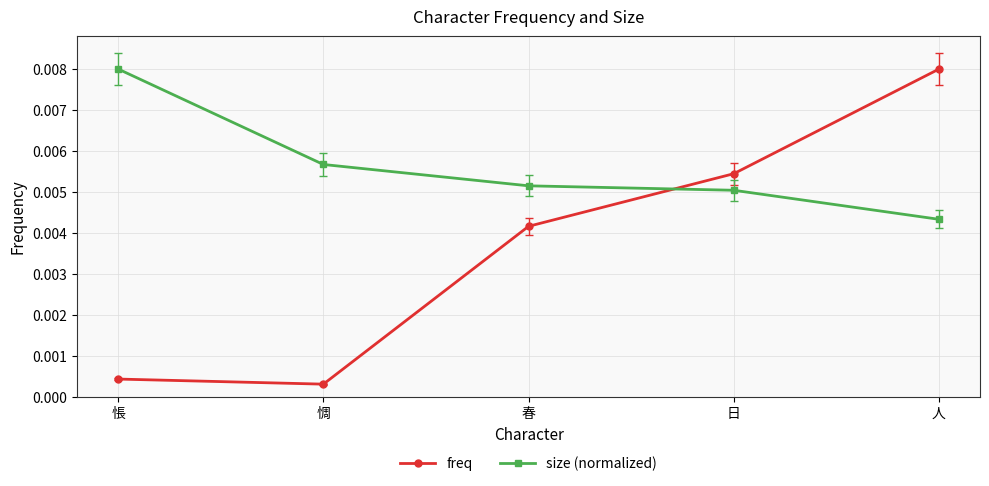

After their last crossing, which series has the higher values: freq or size (normalized)?

freq